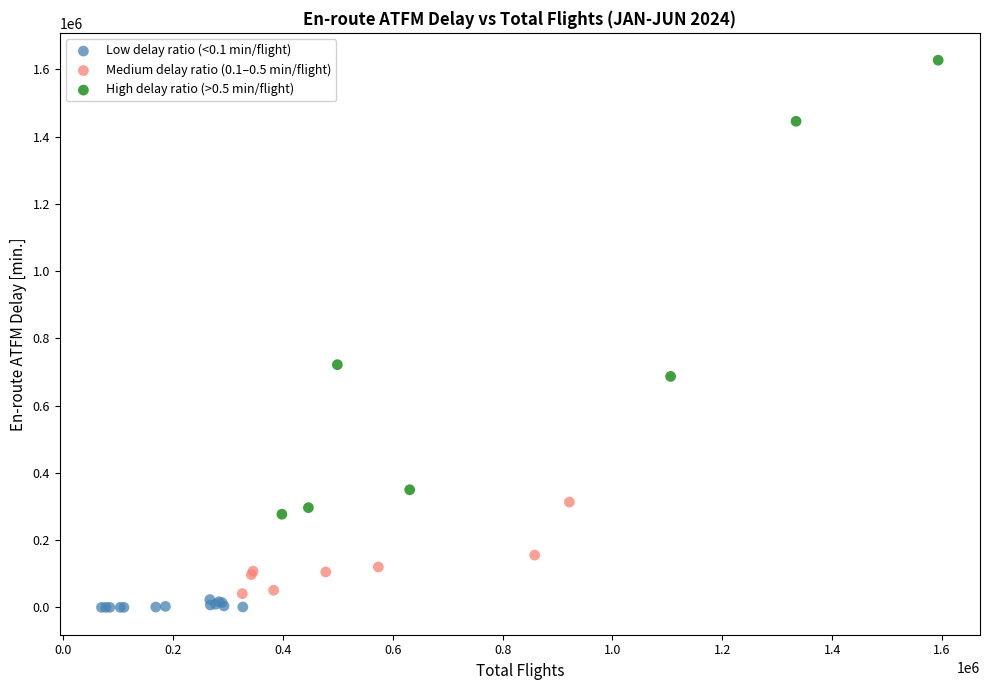

Which series contains the highest Y value?

High delay ratio (>0.5 min/flight)